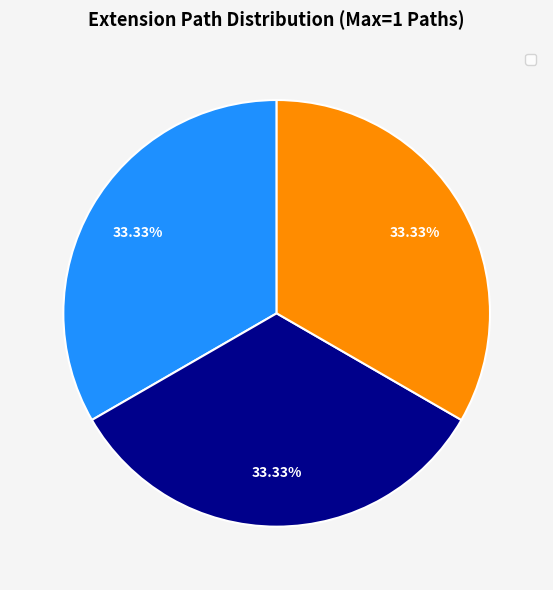

Does any single category account for the majority?

No